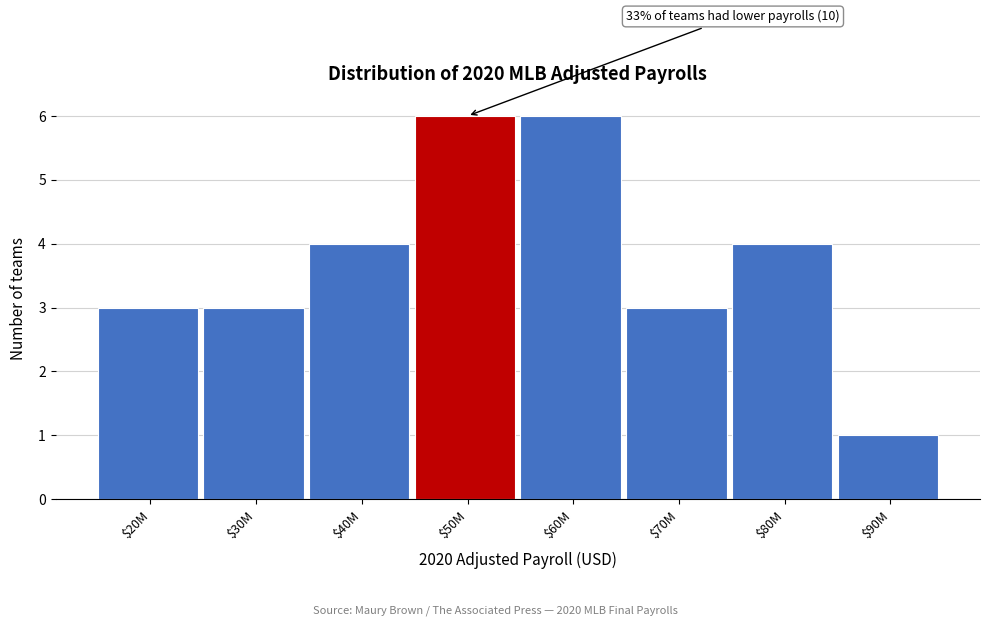

Reading left to right, extract all data points from this chart.

3	3	4	6	6	3	4	1